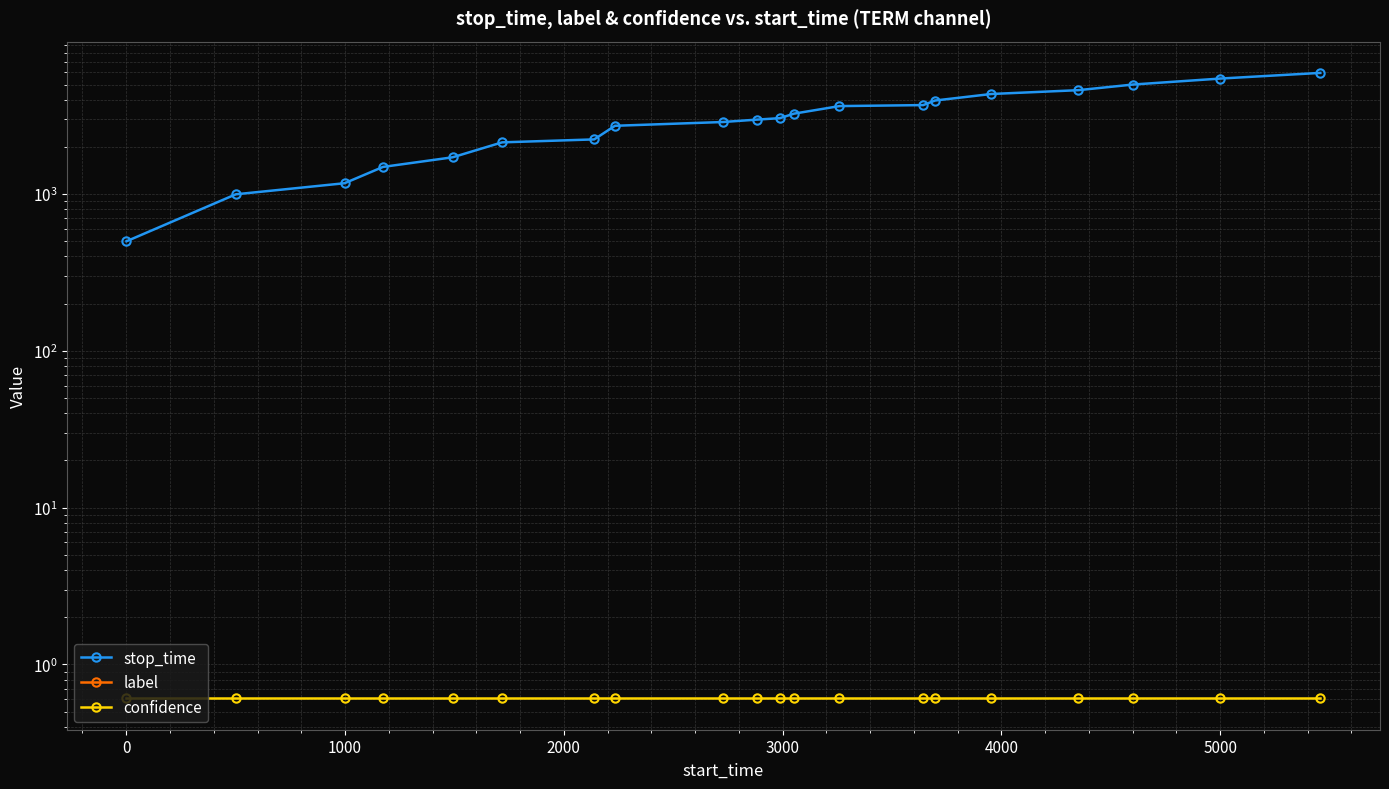

What is the value of the confidence point at the 5th from the left?

0.6